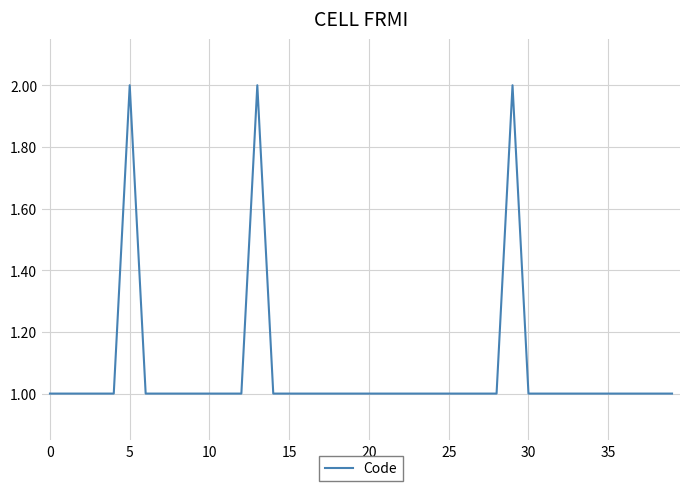

What is the maximum value shown in the chart?

2.0